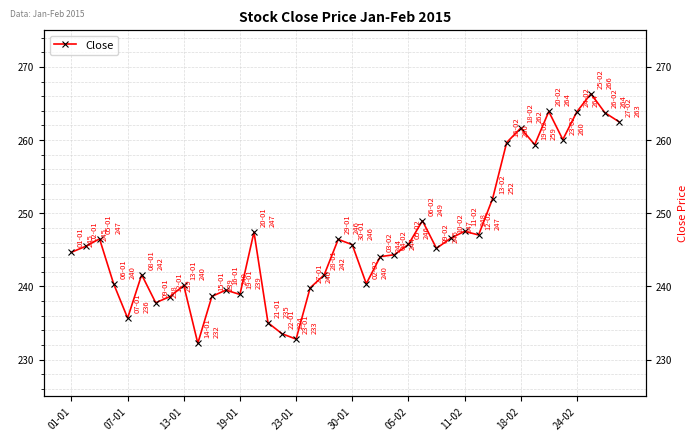

What is the change in value from 19-01 to 10?

-1.7